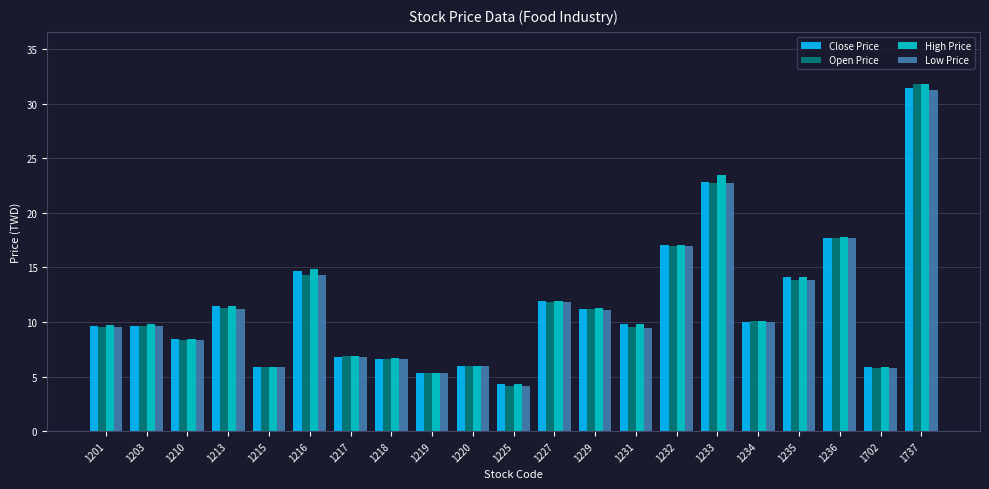

Is the value of High Price at 1234 greater than the value of Open Price at 1218?

Yes